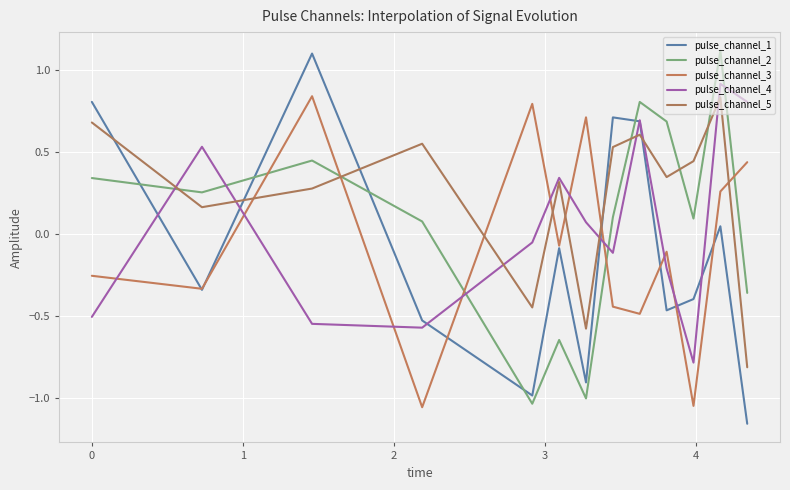

Where is pulse_channel_4 nearest to the value 0?

3